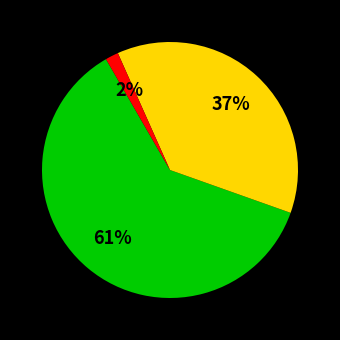

Is there a majority slice in this chart?

Yes